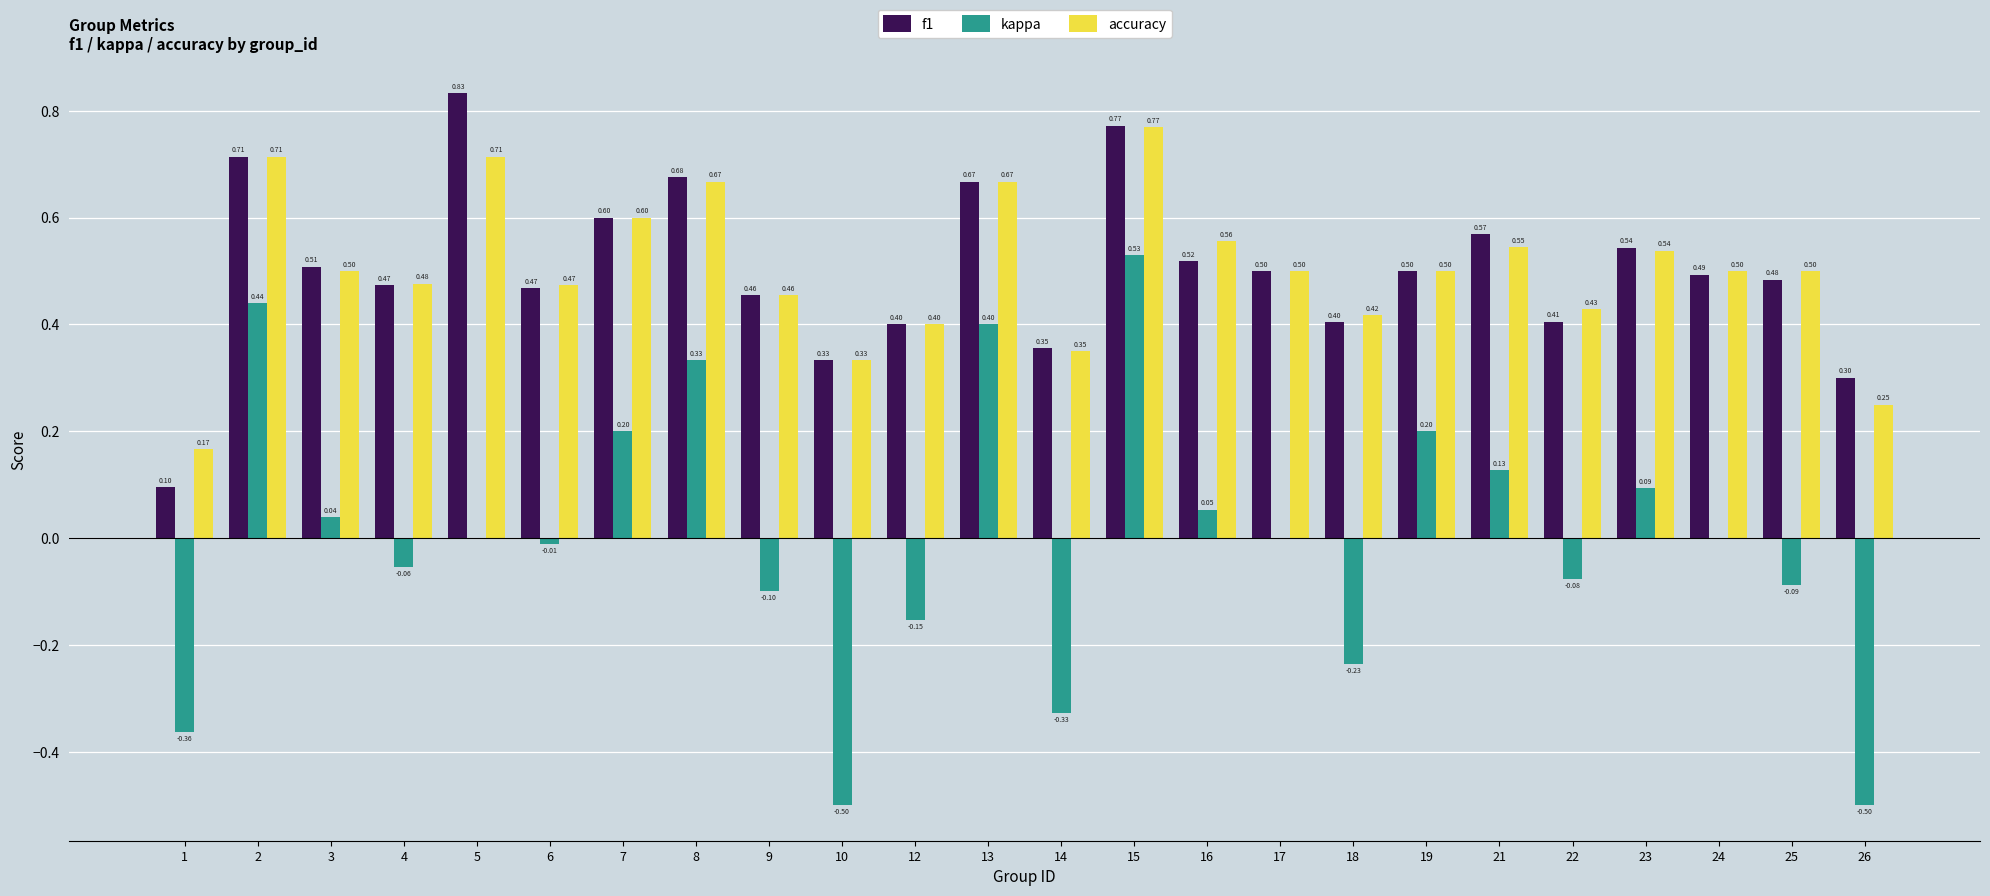

True or false: kappa has a value of -0.0 at 4.

False